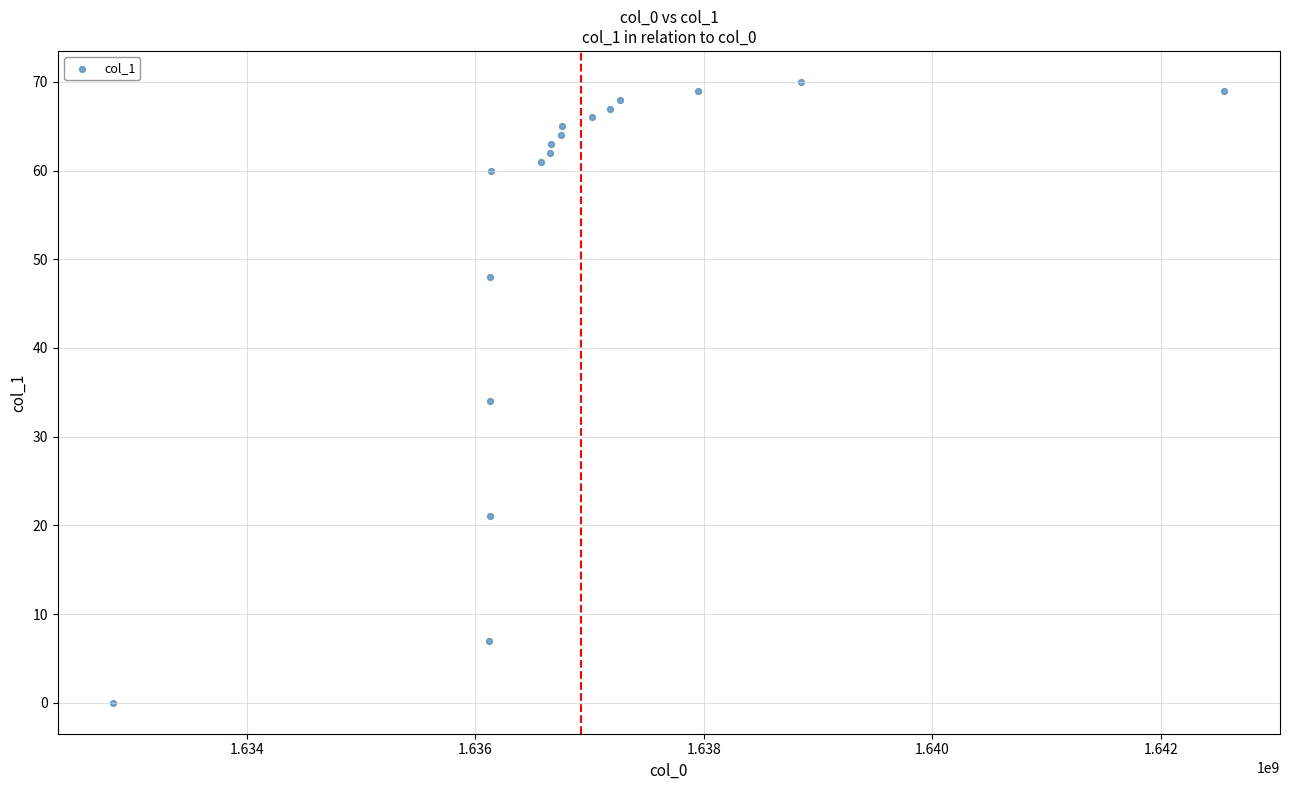

What Y value in the scatter plot is closest to 35?

34